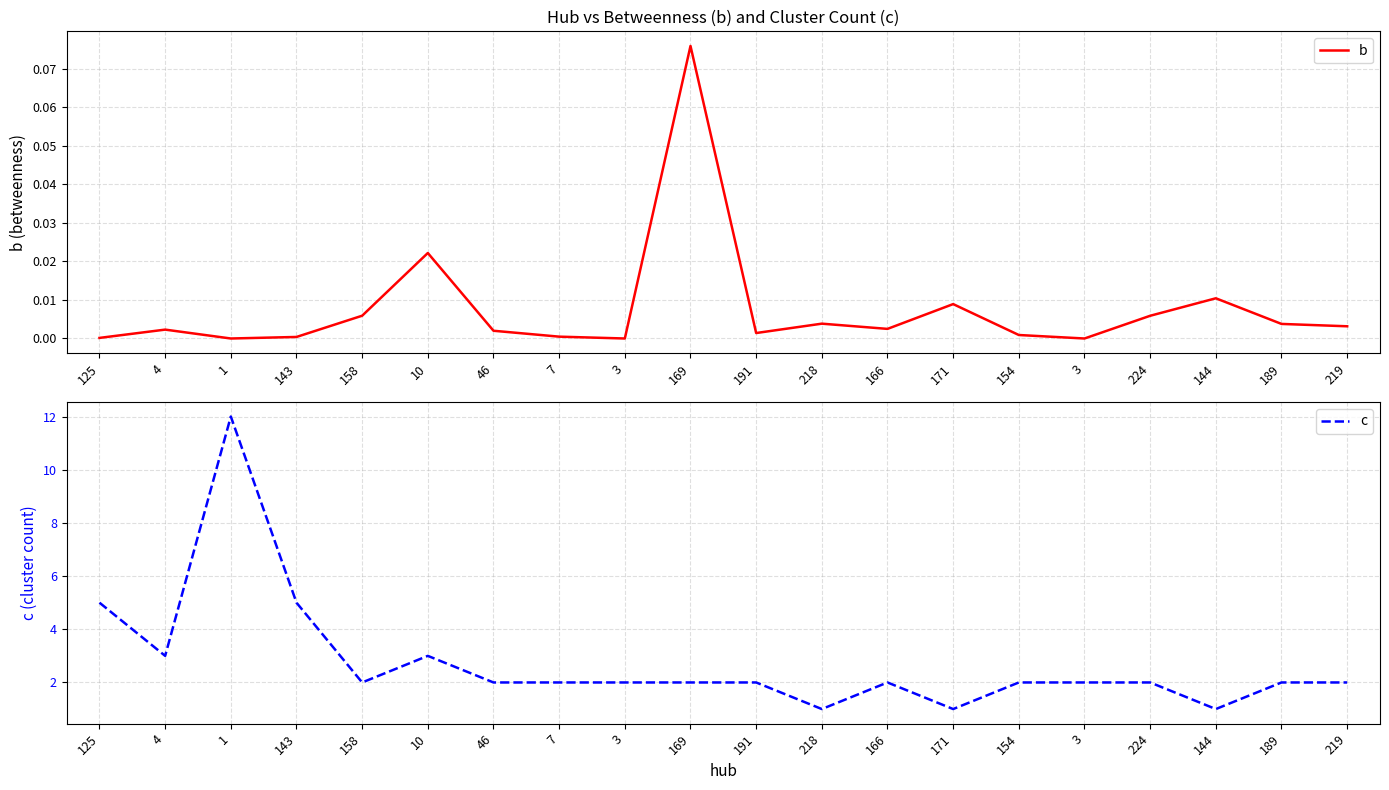

True or false: b has a value of 0.0 at 154.

False